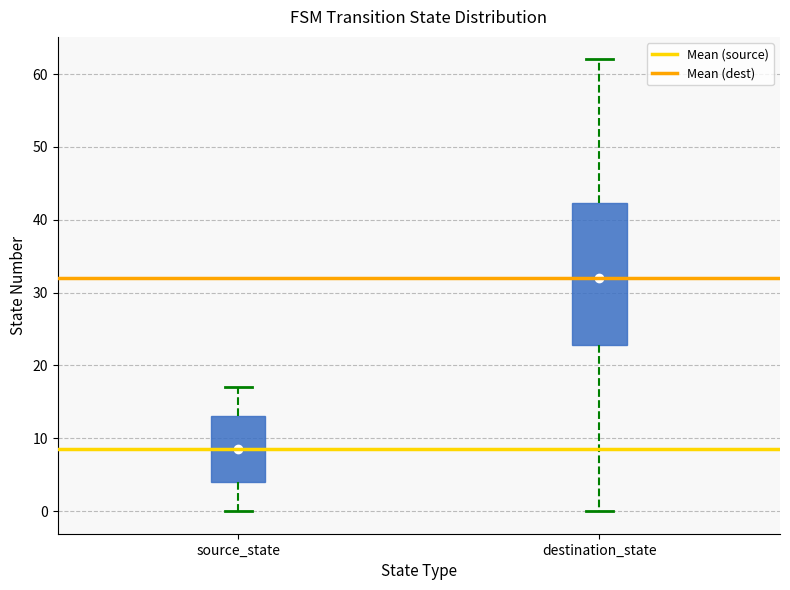

Which box's median line is the lowest?

source_state